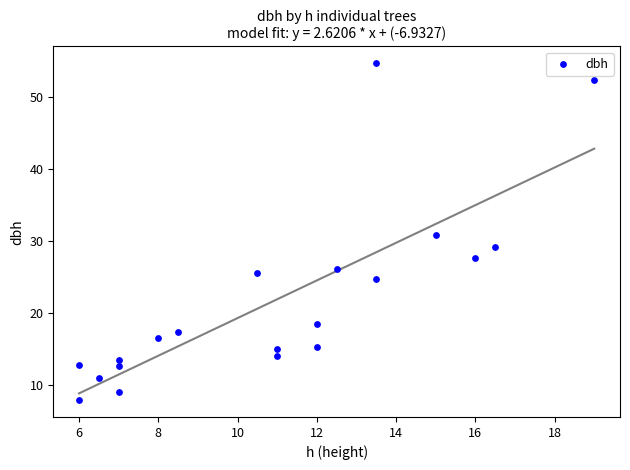

What is the range of X values (max minus min)?

13.0